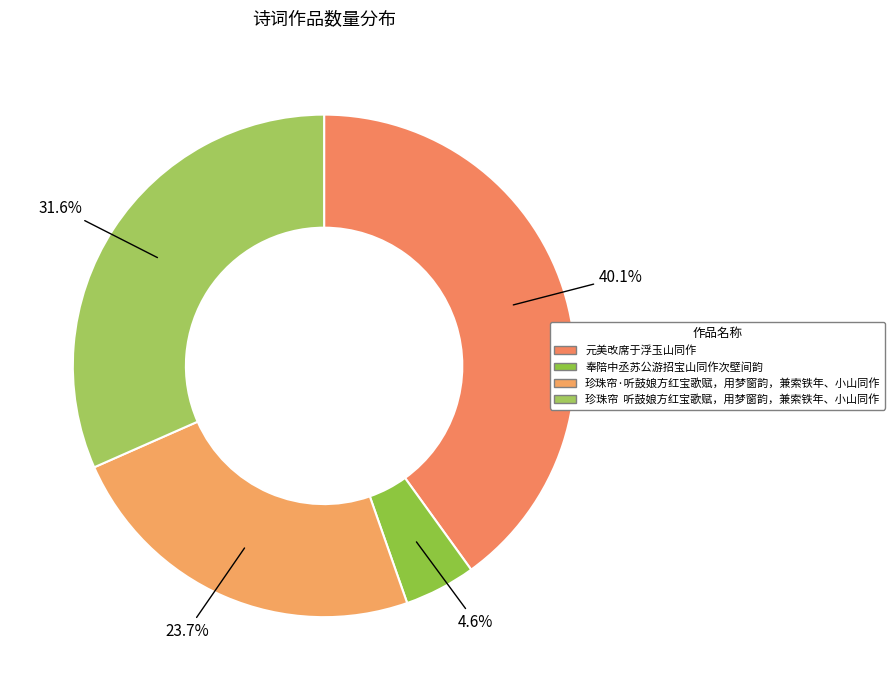

How many segments does this pie chart have?

4